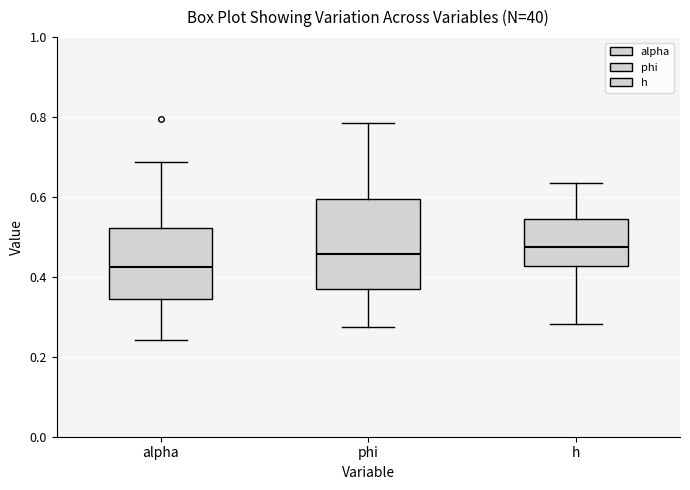

Reading left to right, transcribe this box plot: for each box, give where its median line is, the range the box spans, and where its two whiskers end, as read against the y-axis. The values are not printed on the chart, so give them approximately, as read against the axis.

alpha: median 0.42, box 0.34 to 0.52, whiskers 0.24 to 0.68
phi: median 0.46, box 0.36 to 0.60, whiskers 0.28 to 0.78
h: median 0.48, box 0.42 to 0.54, whiskers 0.28 to 0.64